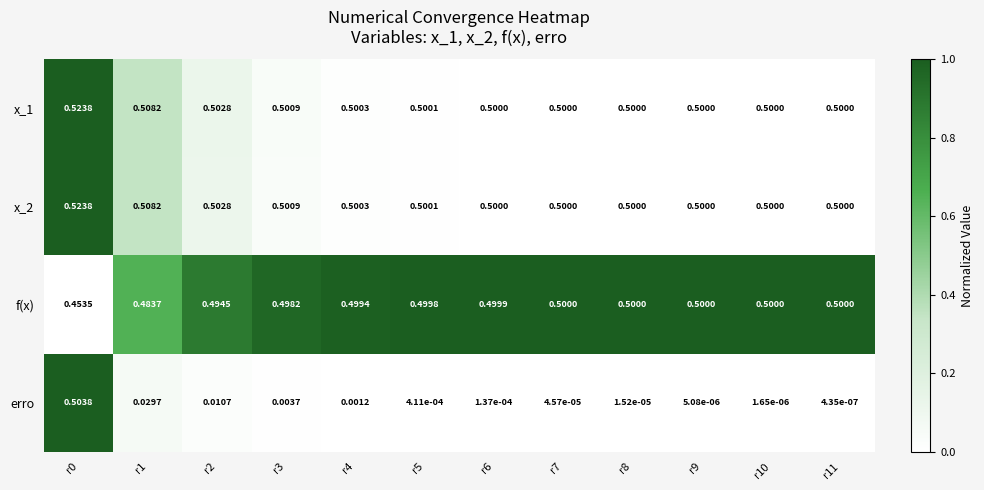

Is the value of f(x) at r9 greater than the value of erro at r11?

Yes